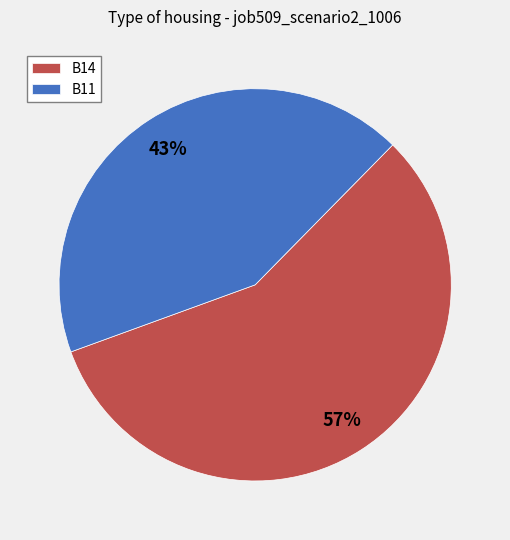

To the nearest percent, what percentage of the pie is B14?

57%